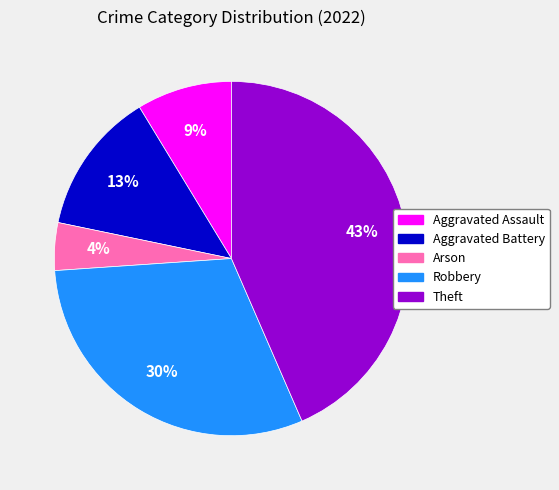

How many slices are in this pie chart?

5